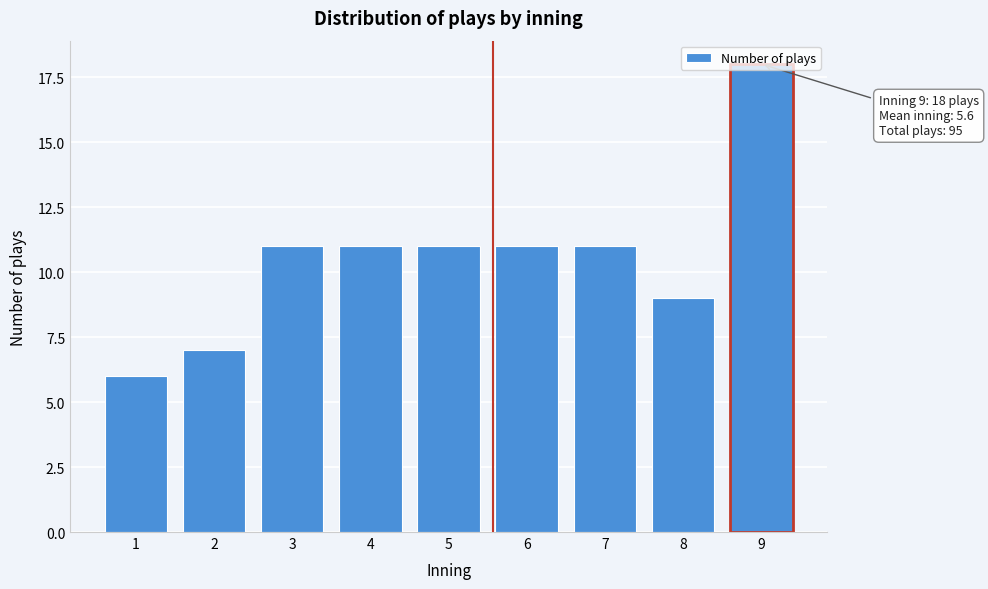

What is the difference between the values at 3 and 1?

5